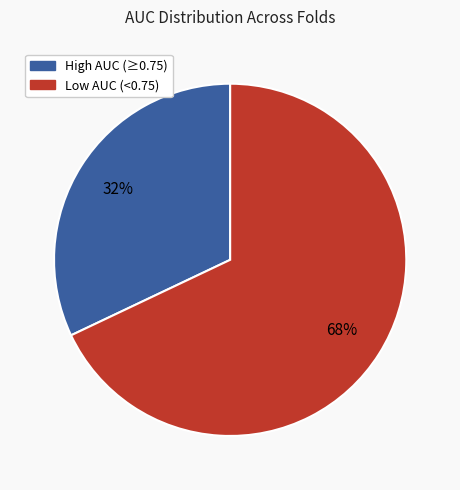

Is there any slice that represents more than half of the pie?

Yes